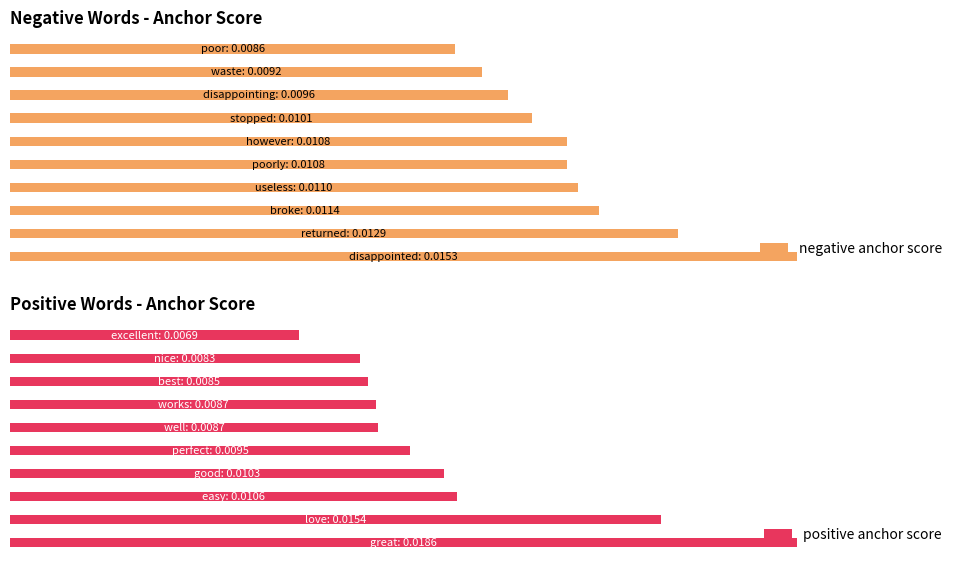

True or false: positive anchor score has a value of 0.0 at 9.

False